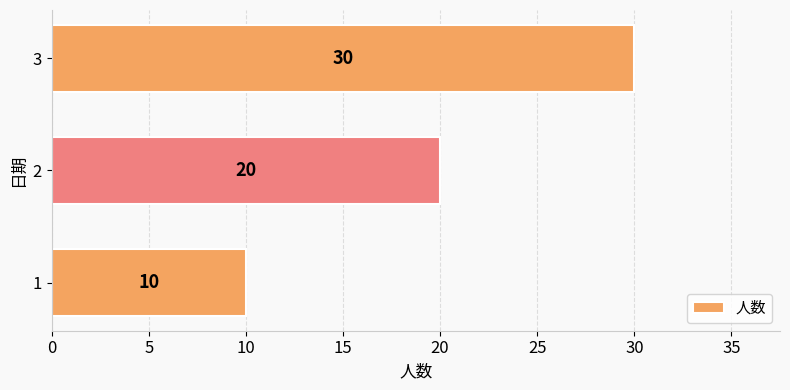

Rank the categories by value from highest to lowest.

3, 2, 1